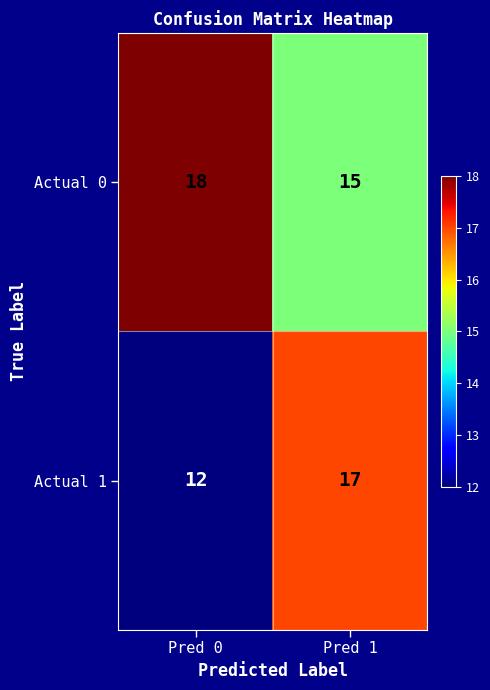

Rank the series by their average value, from lowest to highest.

Actual 1, Actual 0